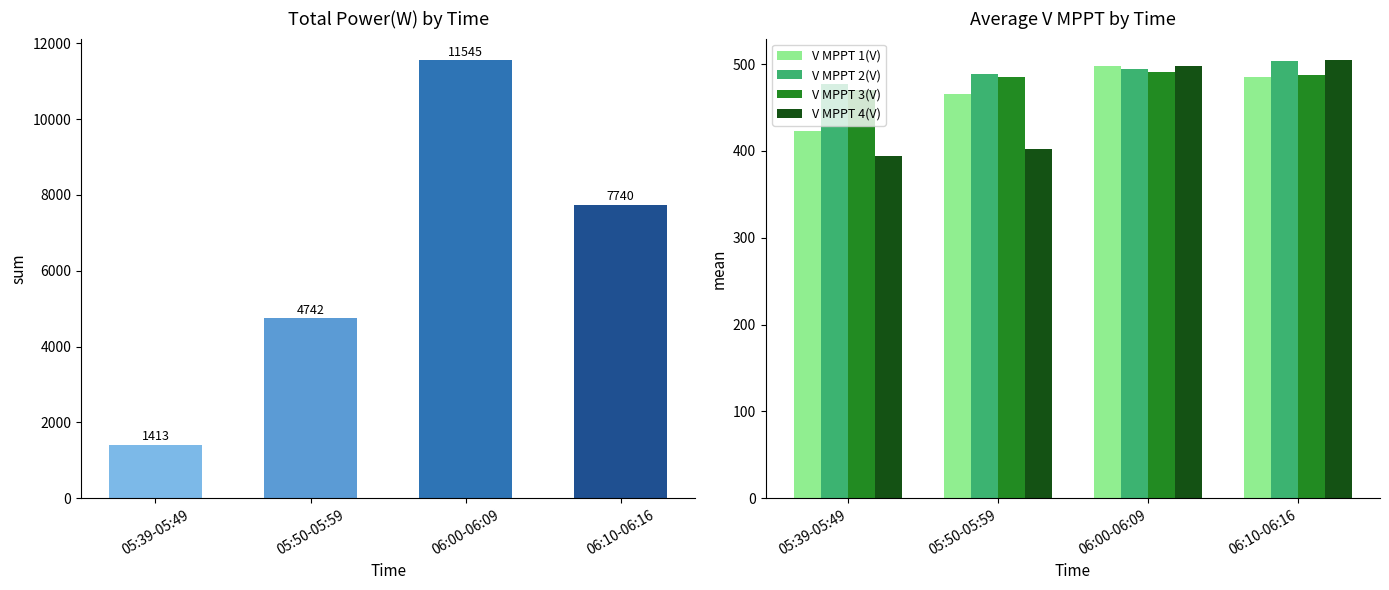

At which category does the chart reach its minimum across all series?

05:39-05:49